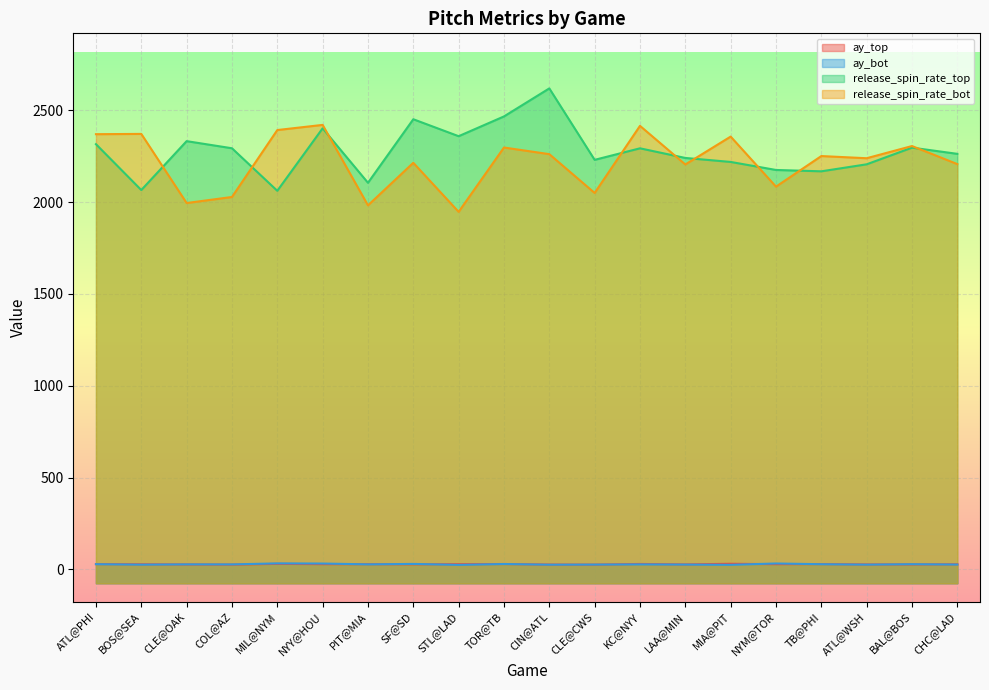

Read the ay_bot value at PIT@MIA.

27.0